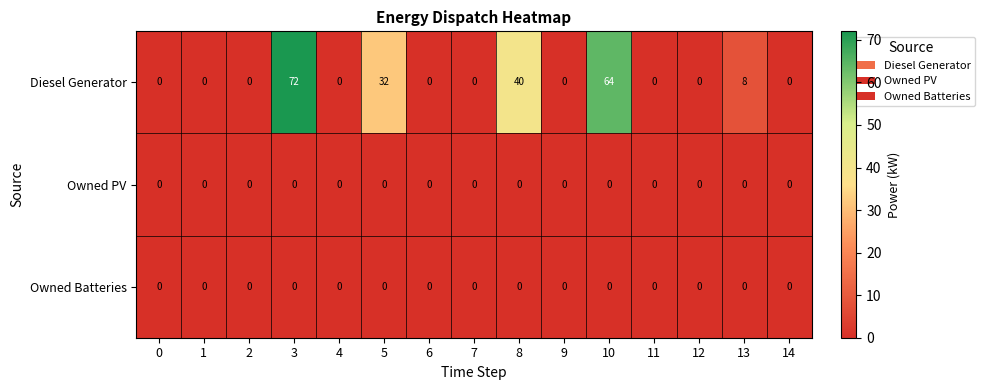

Which series has the widest spread of values?

Diesel Generator